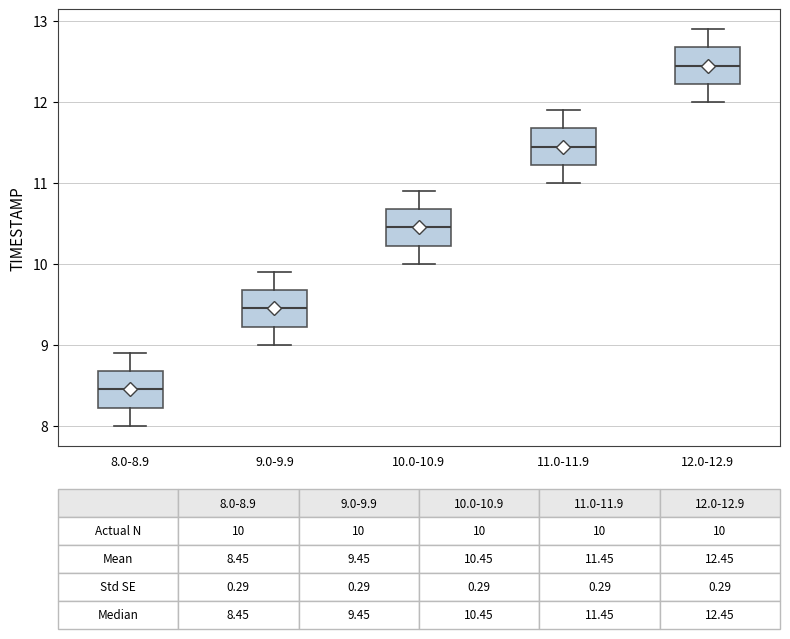

Which box's median line is the highest?

12.0-12.9